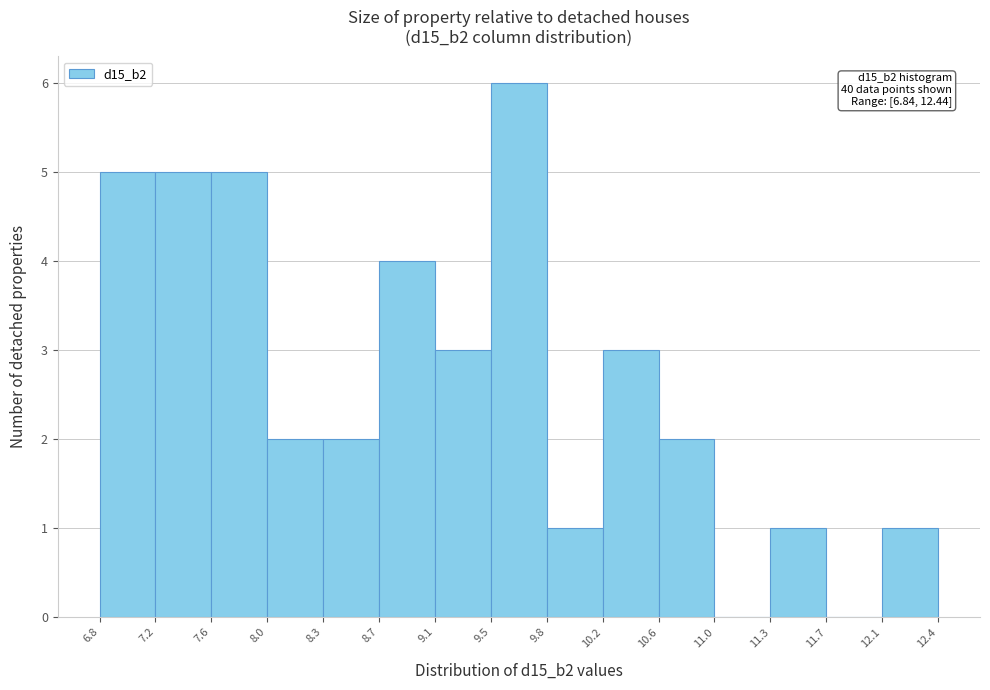

Which range on the x-axis has the tallest bar?

9.5 to 9.8